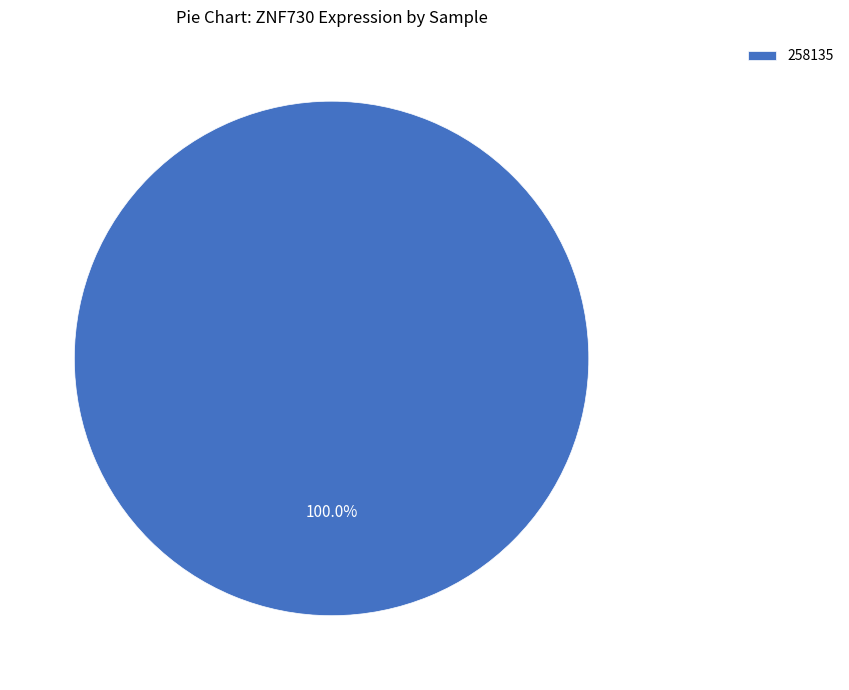

Count the number of slices in the pie.

1